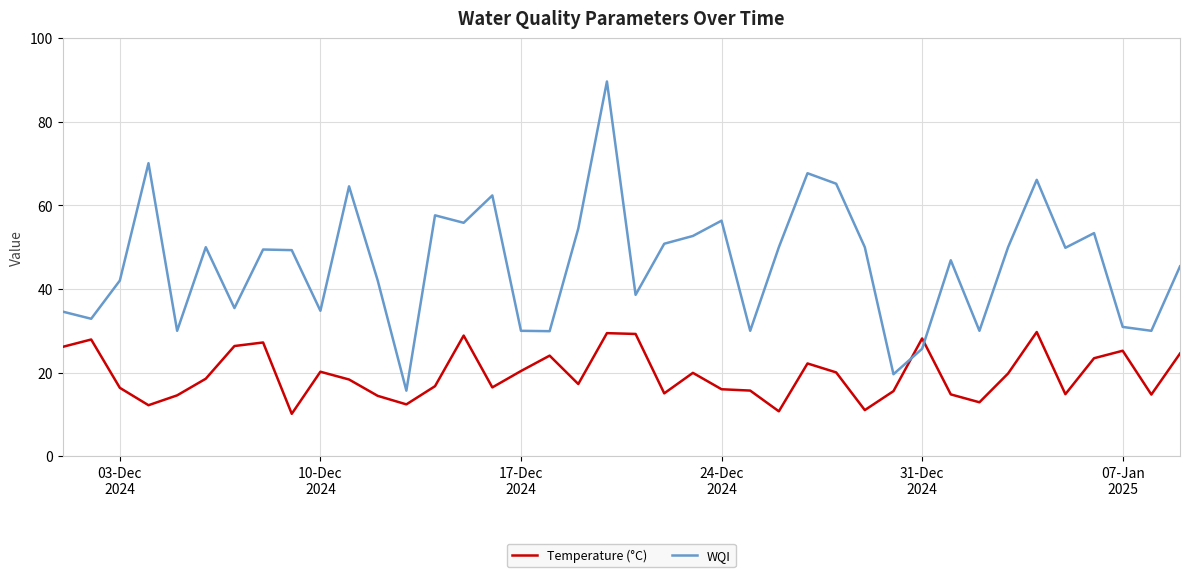

What is the highest value of the Temperature (°C) series?

29.7